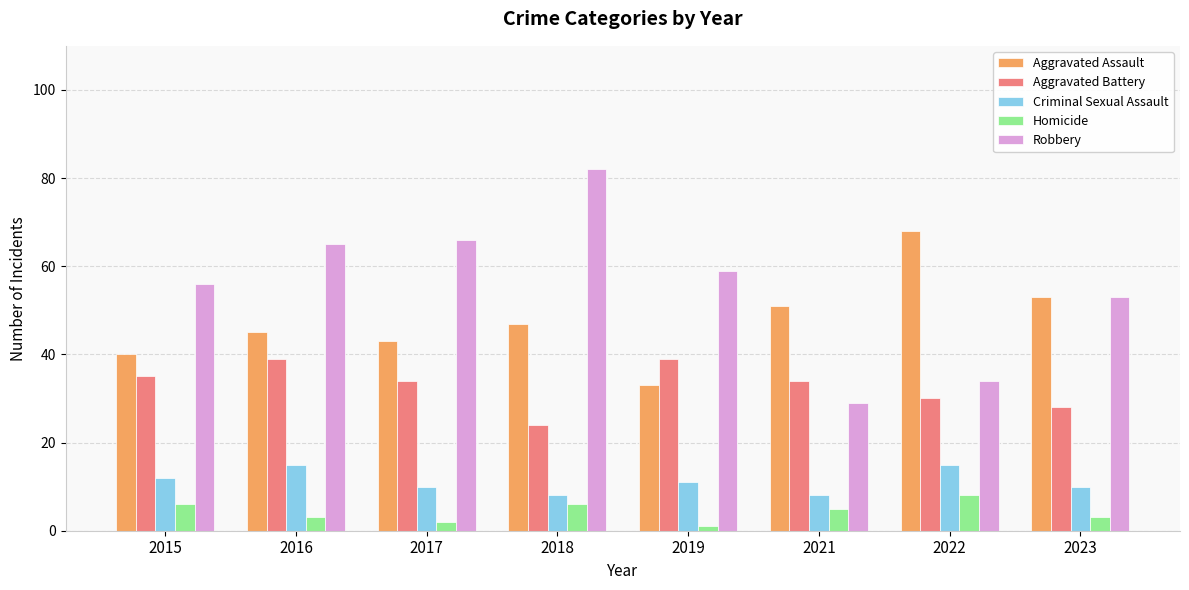

Reading right to left, what are all the values shown in this chart?

Aggravated Assault: 53	68	51	33	47	43	45	40
Aggravated Battery: 28	30	34	39	24	34	39	35
Criminal Sexual Assault: 10	15	8	11	8	10	15	12
Homicide: 3	8	5	1	6	2	3	6
Robbery: 53	34	29	59	82	66	65	56